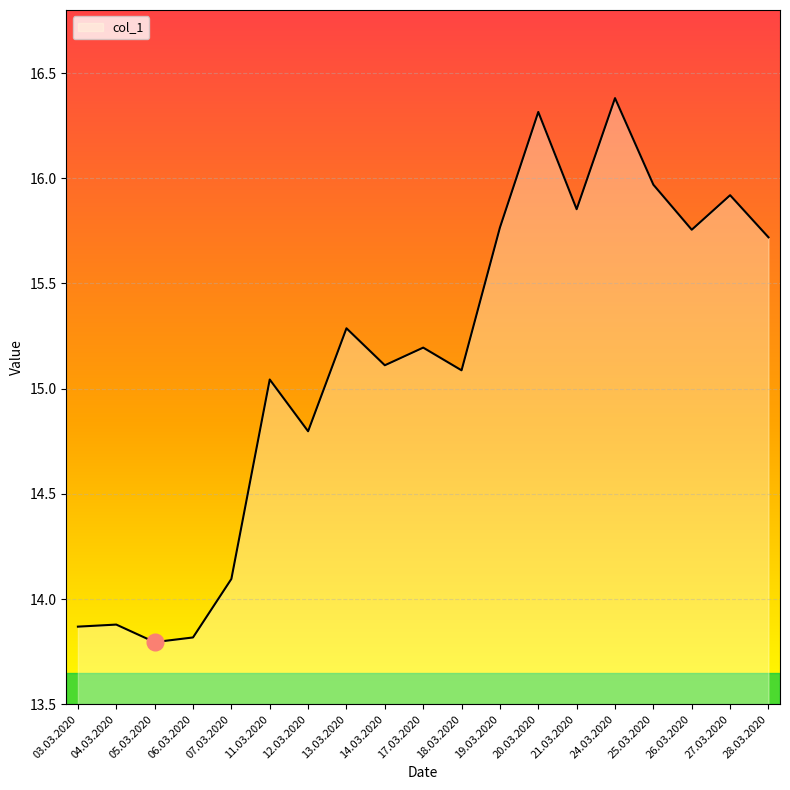

Between 12.03.2020 and 14.03.2020, which is larger?

14.03.2020